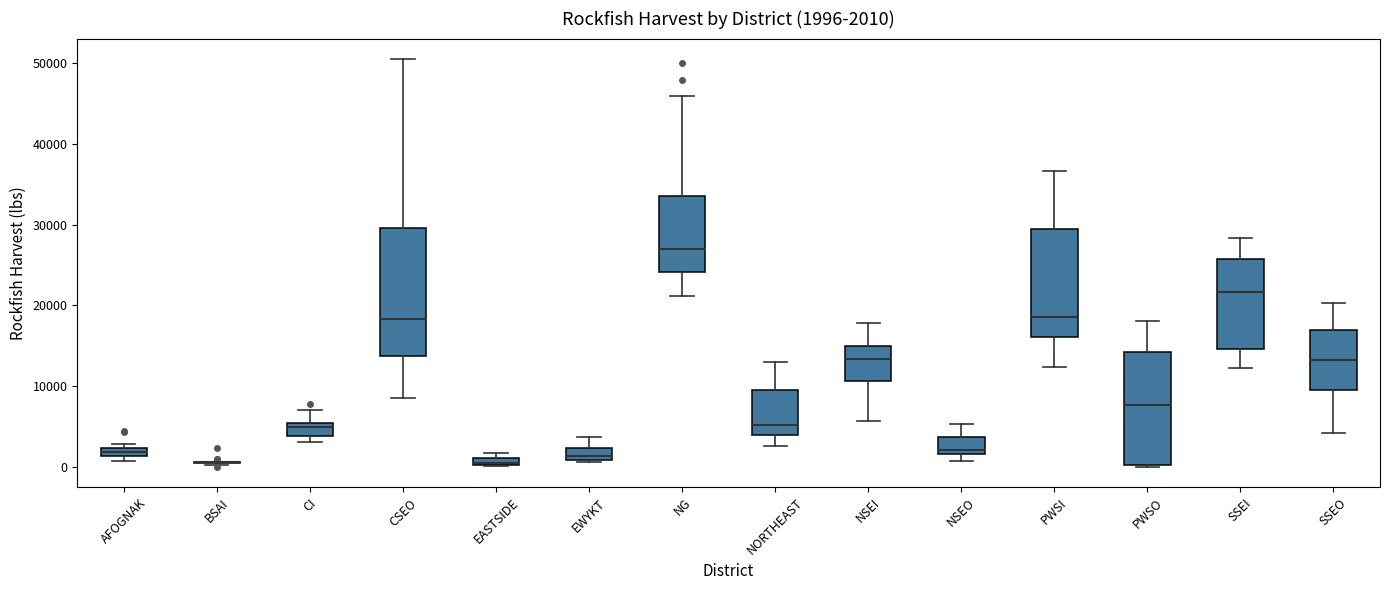

Comparing the boxes themselves (not the whiskers), which one is the tallest?

CSEO